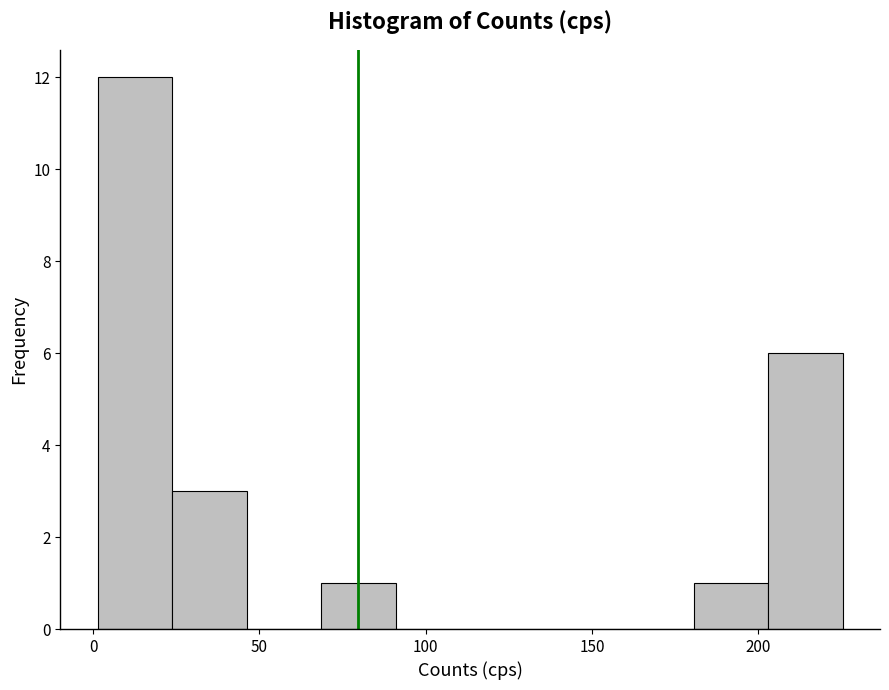

How tall is the bar that spans 25 to 45 on the x-axis? Neither the bar edges nor the heights are printed on the chart, so give them approximately, as read against the axes.

3